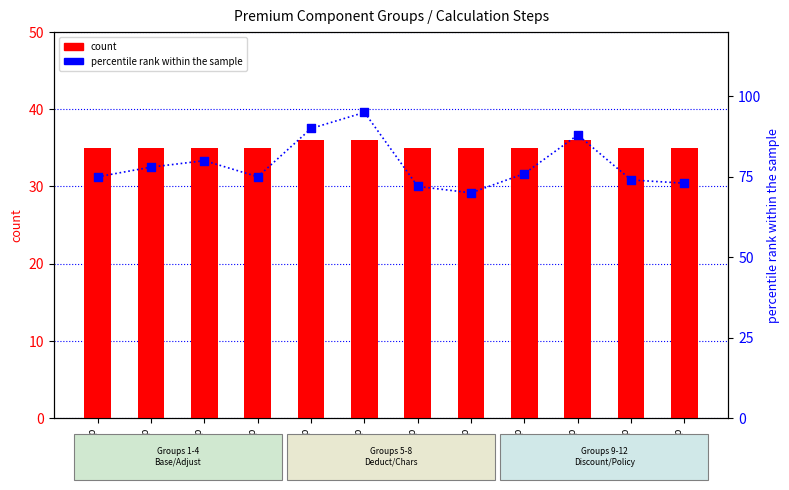

Which series contains the lowest Y value?

count